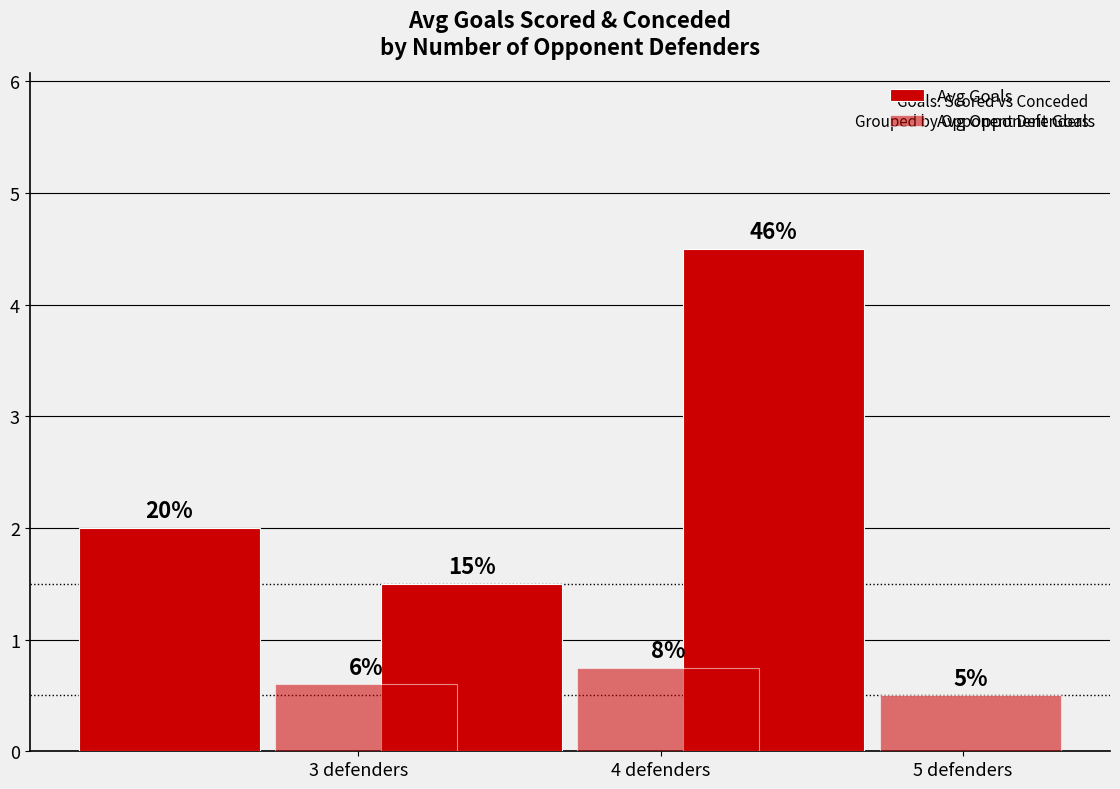

Does the chart contain any negative values?

No